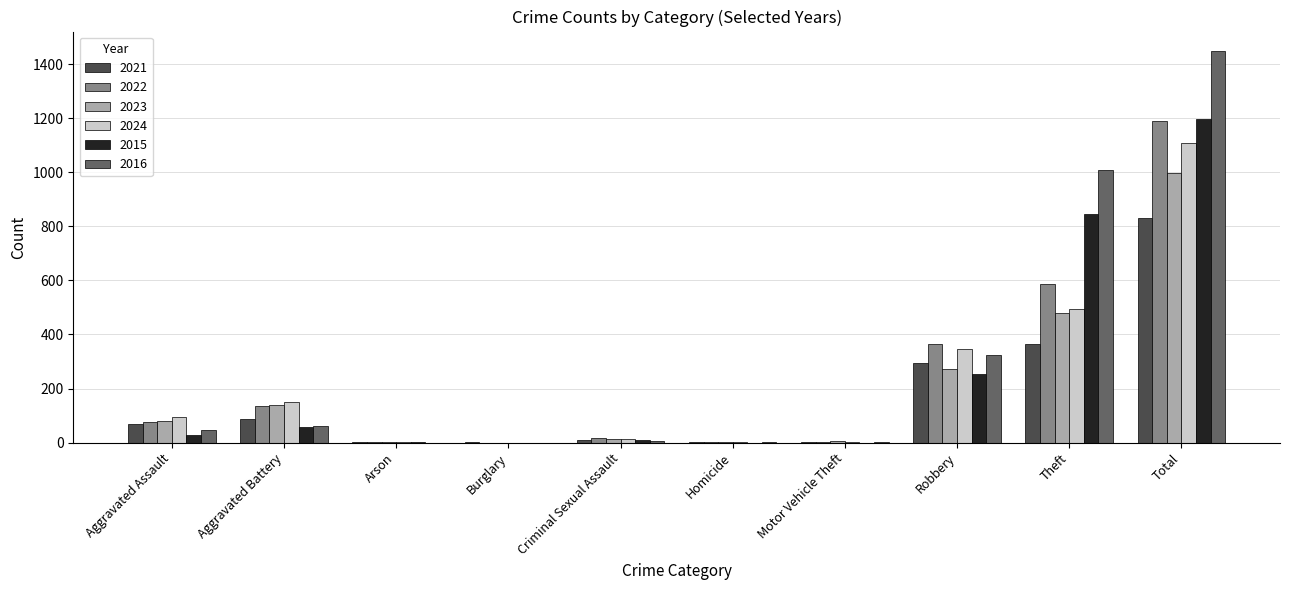

Where is 2024 nearest to the value 554?

Theft